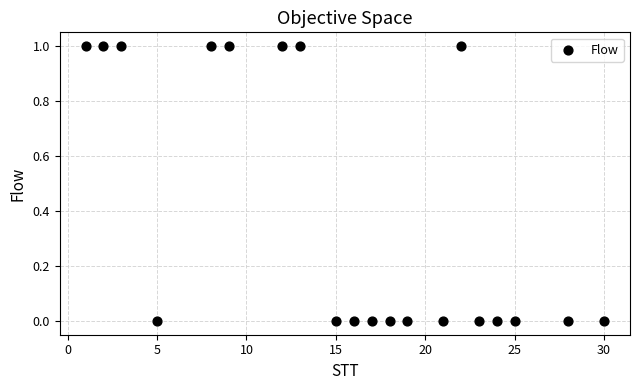

What is the range of X values (max minus min)?

29